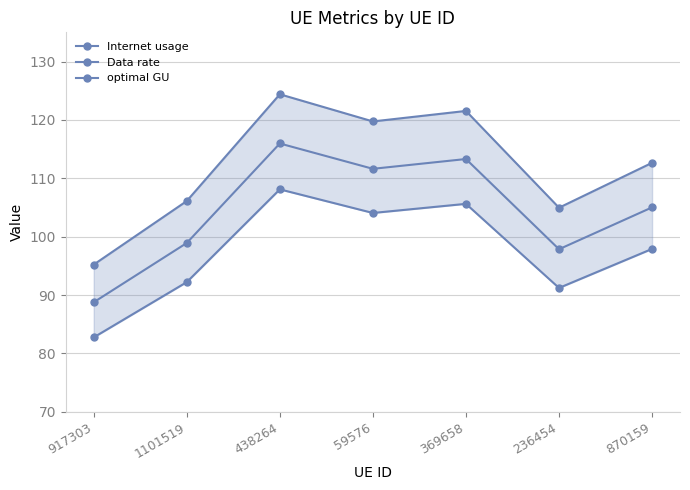

What is the label of the 3rd point from the right?

369658